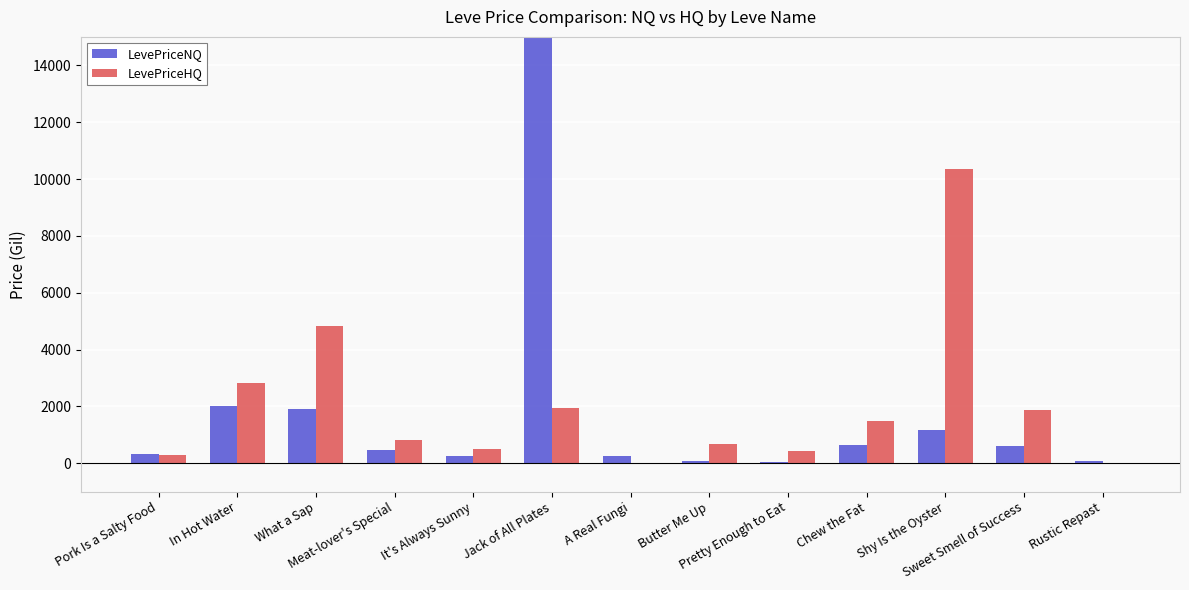

Which has a higher value, What a Sap or Sweet Smell of Success?

What a Sap